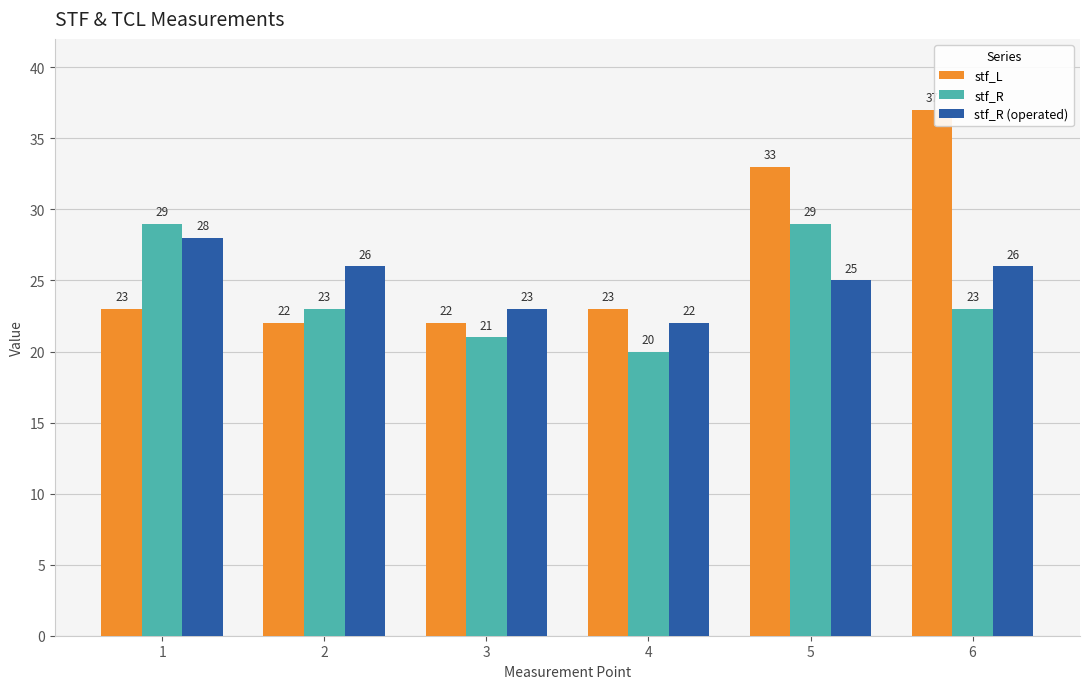

How many distinct data groups are displayed?

3